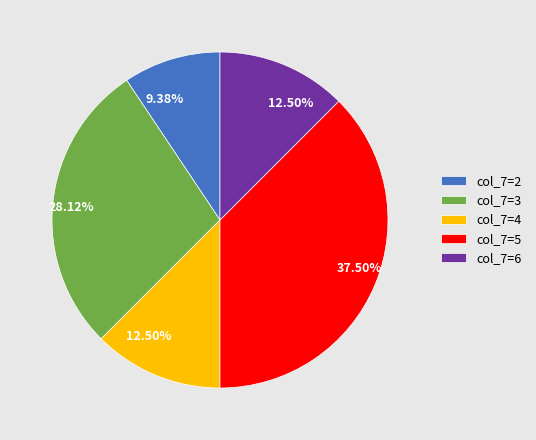

Does any single category account for the majority?

No